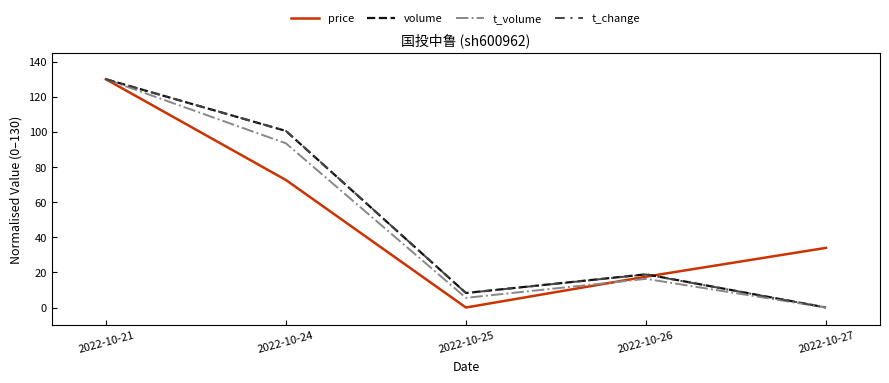

True or false: price has a value of -72.9 at 2022-10-25.

False